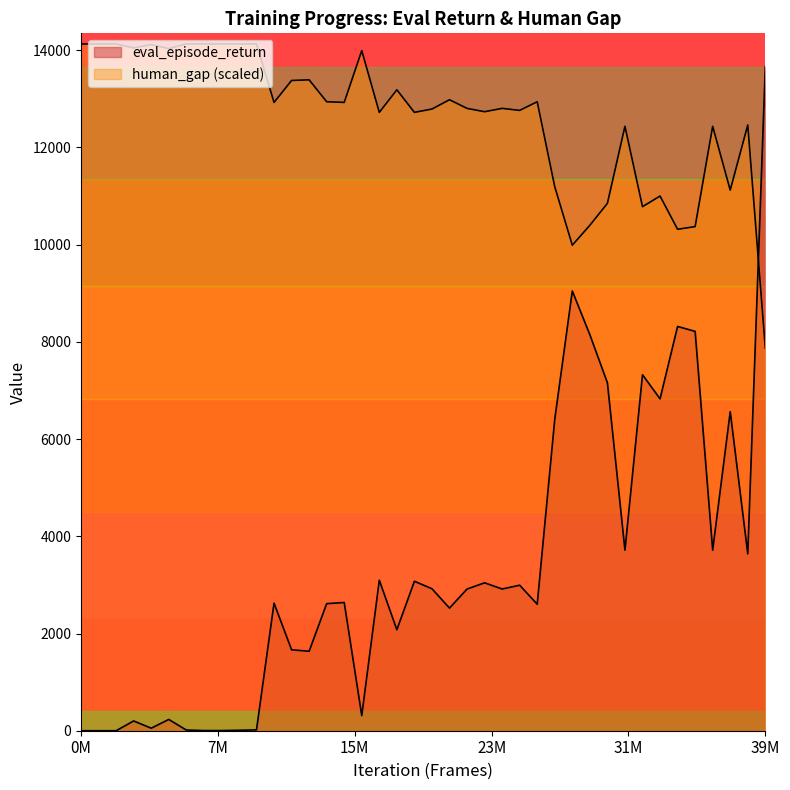

True or false: human_gap and eval_episode_return cross at least once.

True